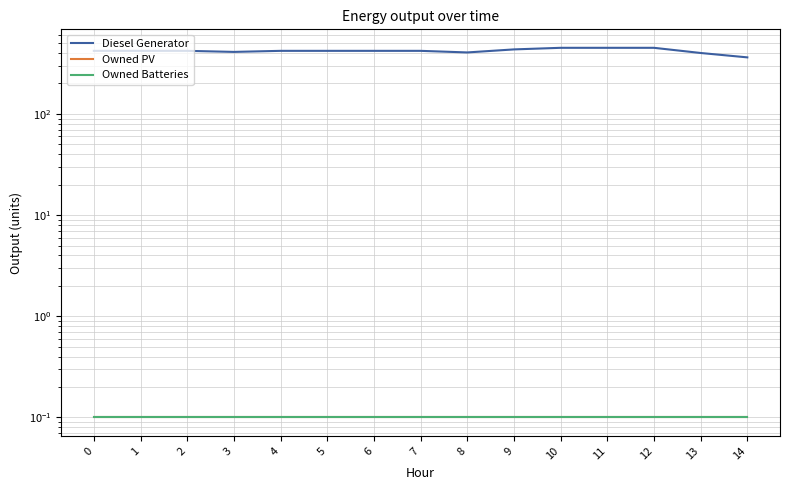

How many lines are shown in the chart?

3